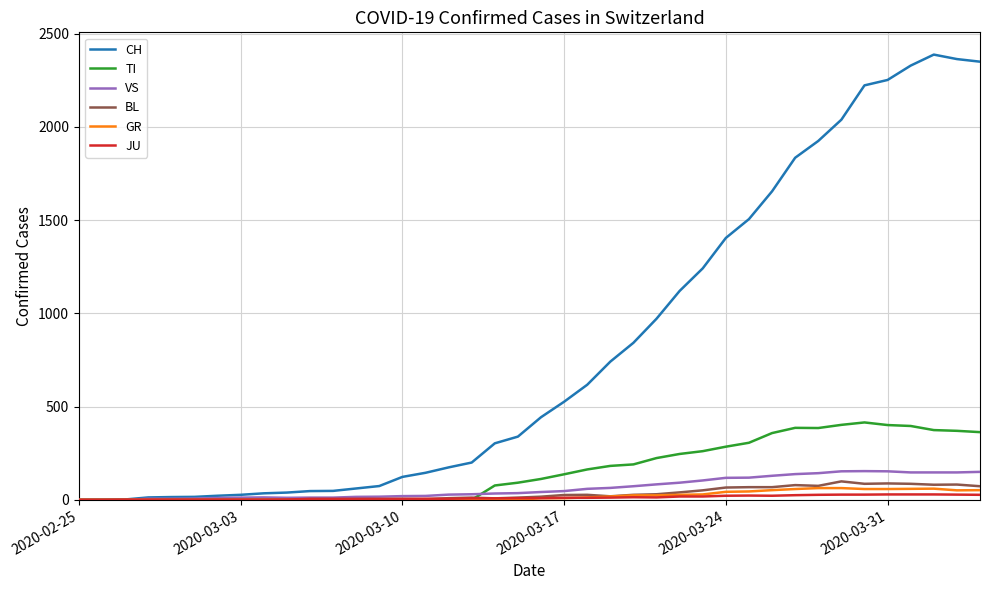

What is the highest value of the GR series?

63